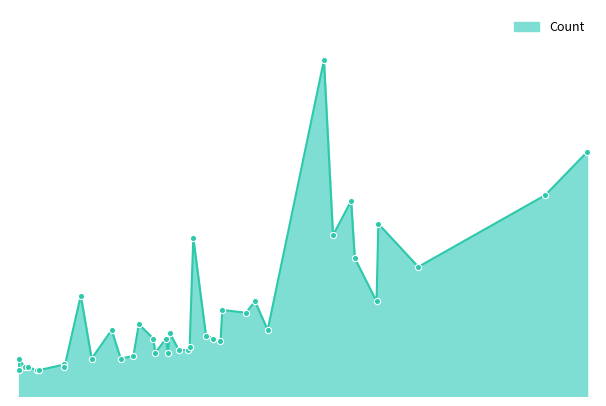

Between new and leaf, which is larger?

new